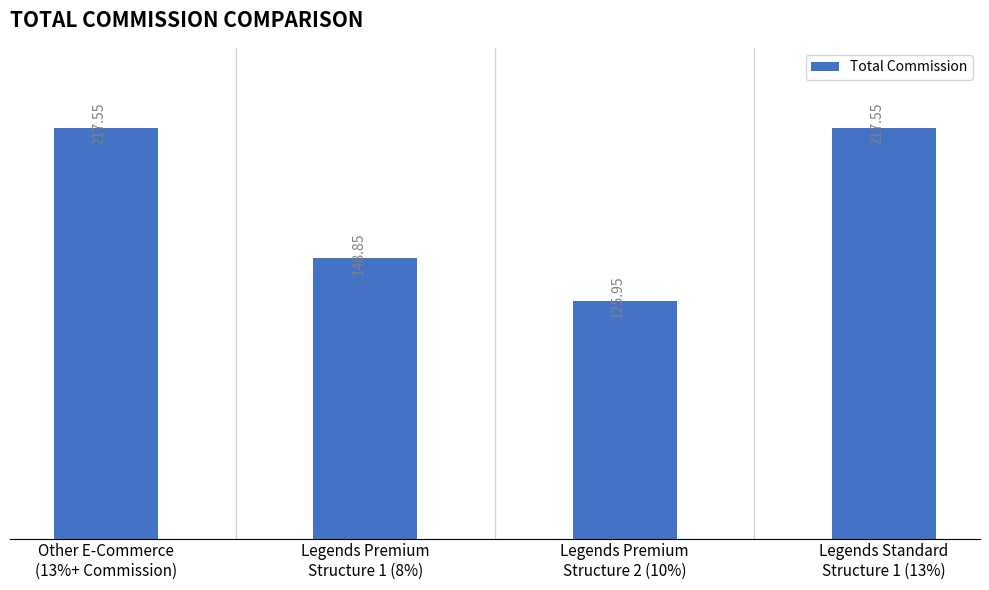

What is the maximum value shown in the chart?

217.6